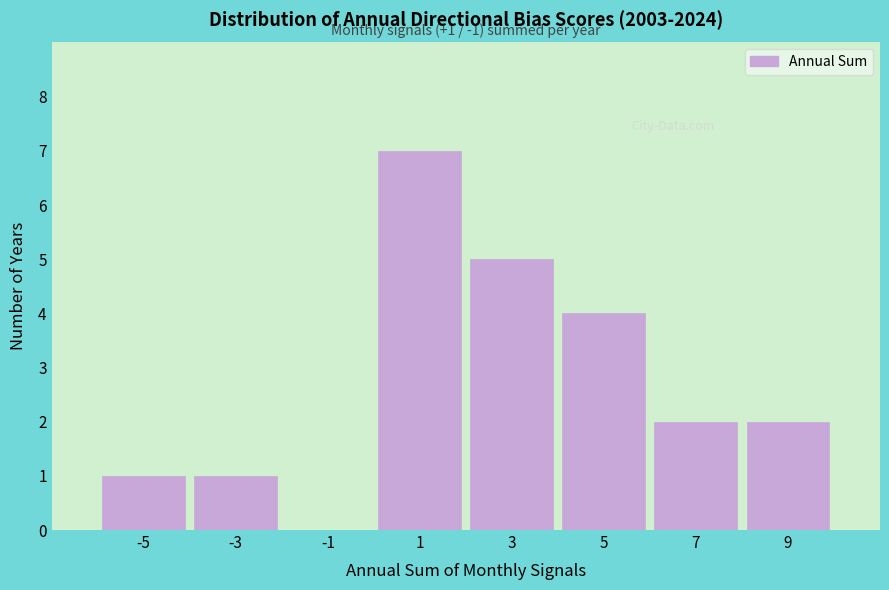

Which range on the x-axis has the tallest bar?

0 to 2